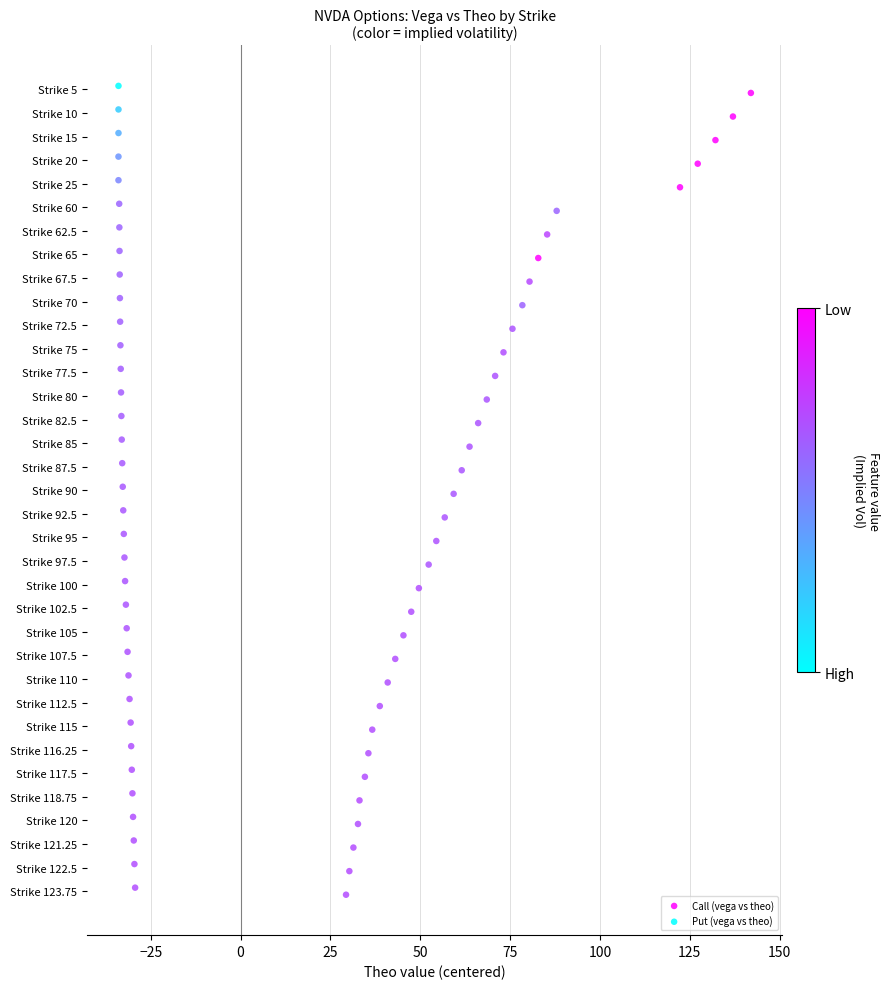

What are all the series names shown in the legend?

Call (vega vs theo), Put (vega vs theo)